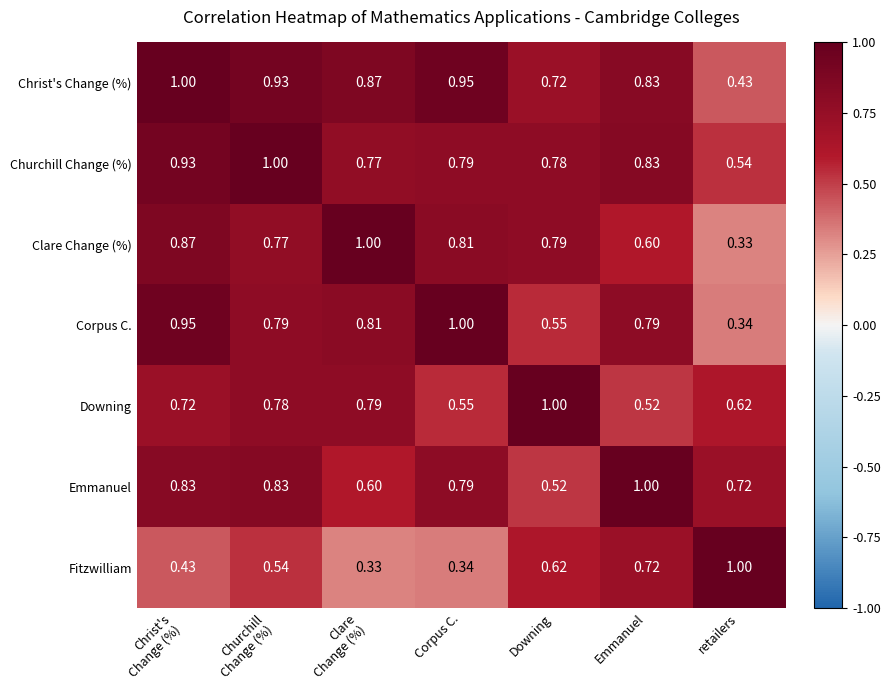

Rank the series at retailers from lowest to highest value.

Clare Change (%), Corpus C., Christ's Change (%), Churchill Change (%), Downing, Emmanuel, Fitzwilliam